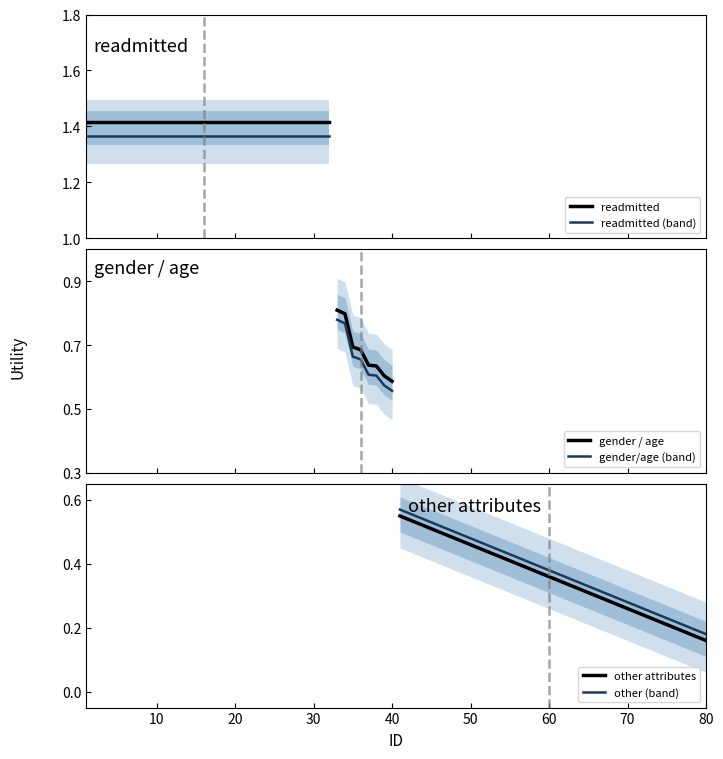

Does the chart display data point markers on the line(s)?

No